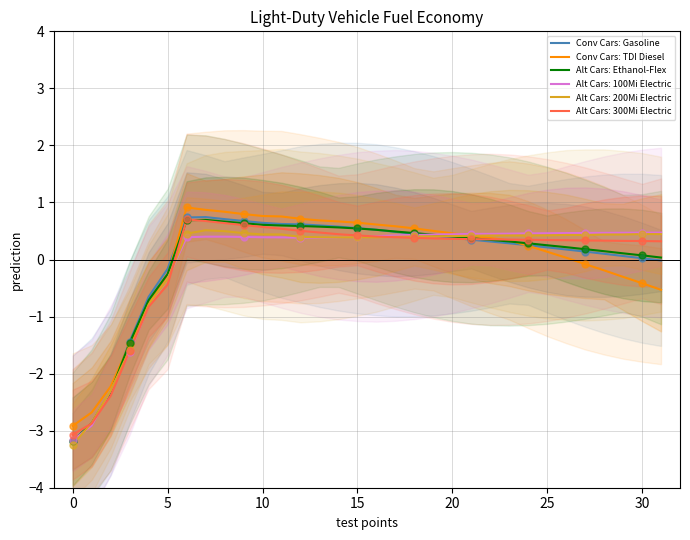

Which series contains the lowest Y value?

Alt Cars: Ethanol-Flex